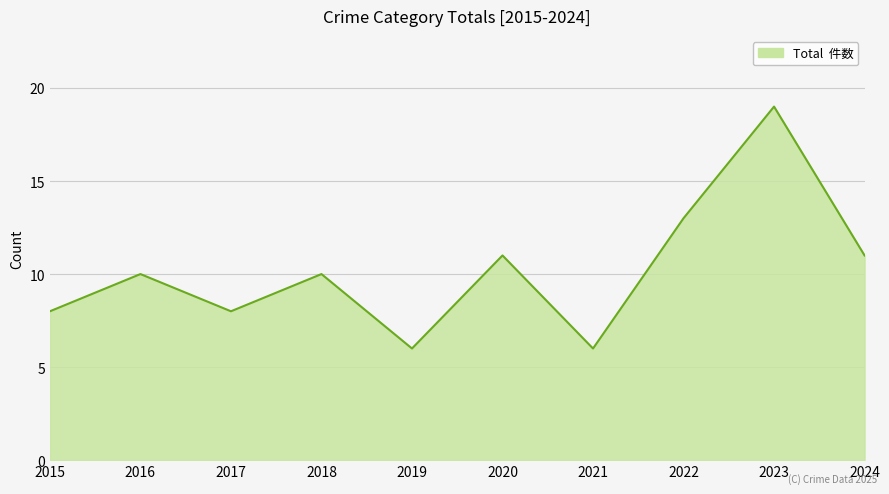

What is the smallest value displayed?

6